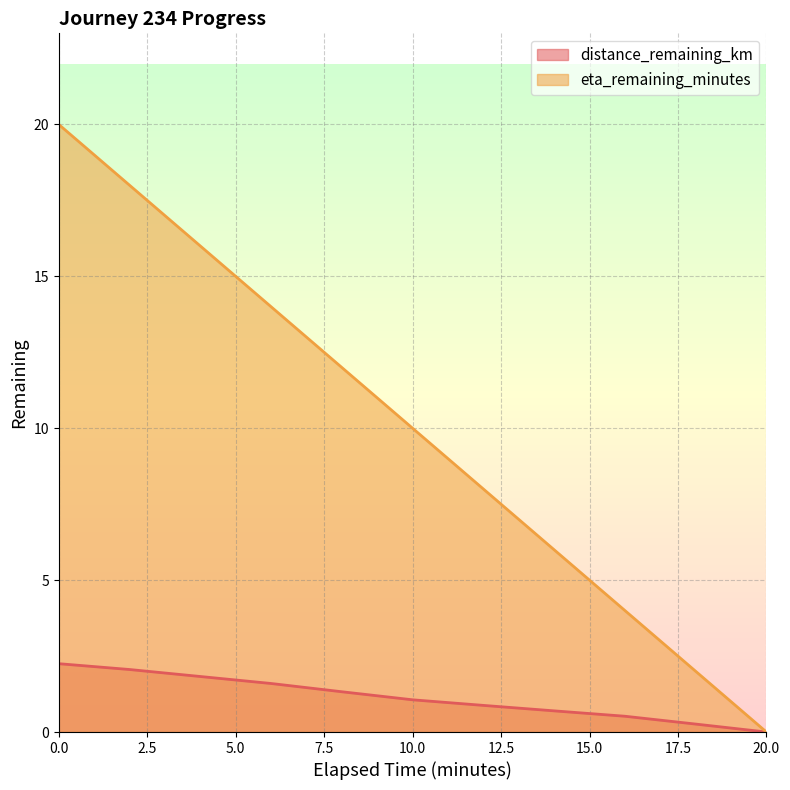

What is the label of the 7th point from the left?

12.0